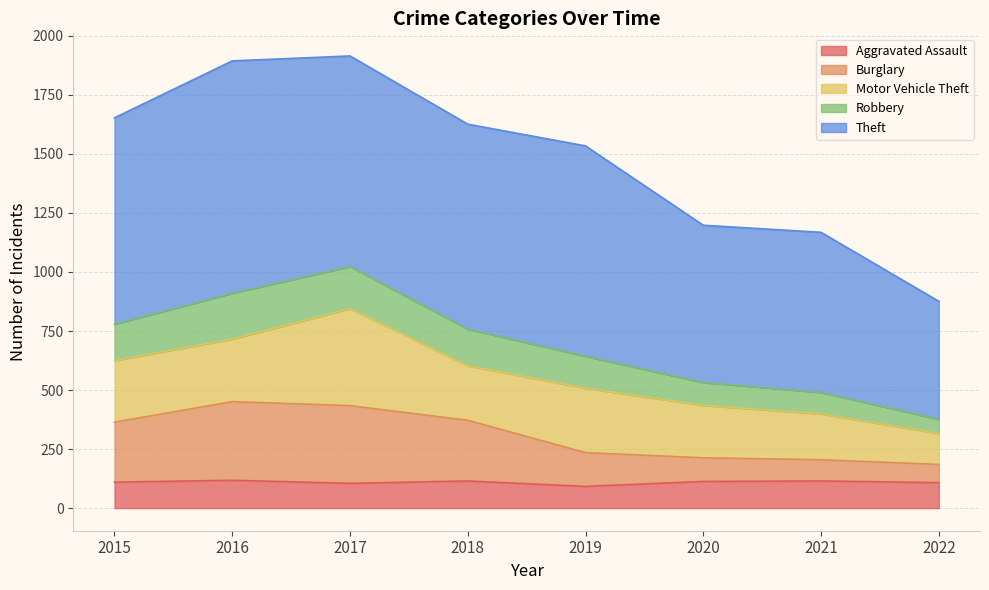

Which has a higher value, 2020 or 2021?

2021